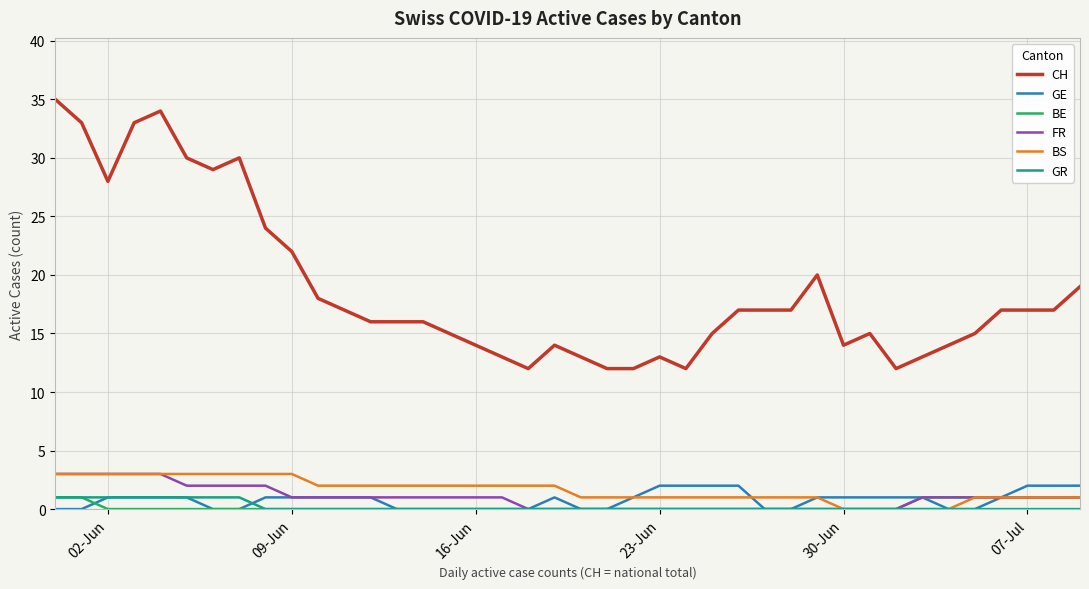

What is the maximum value shown in the chart?

35